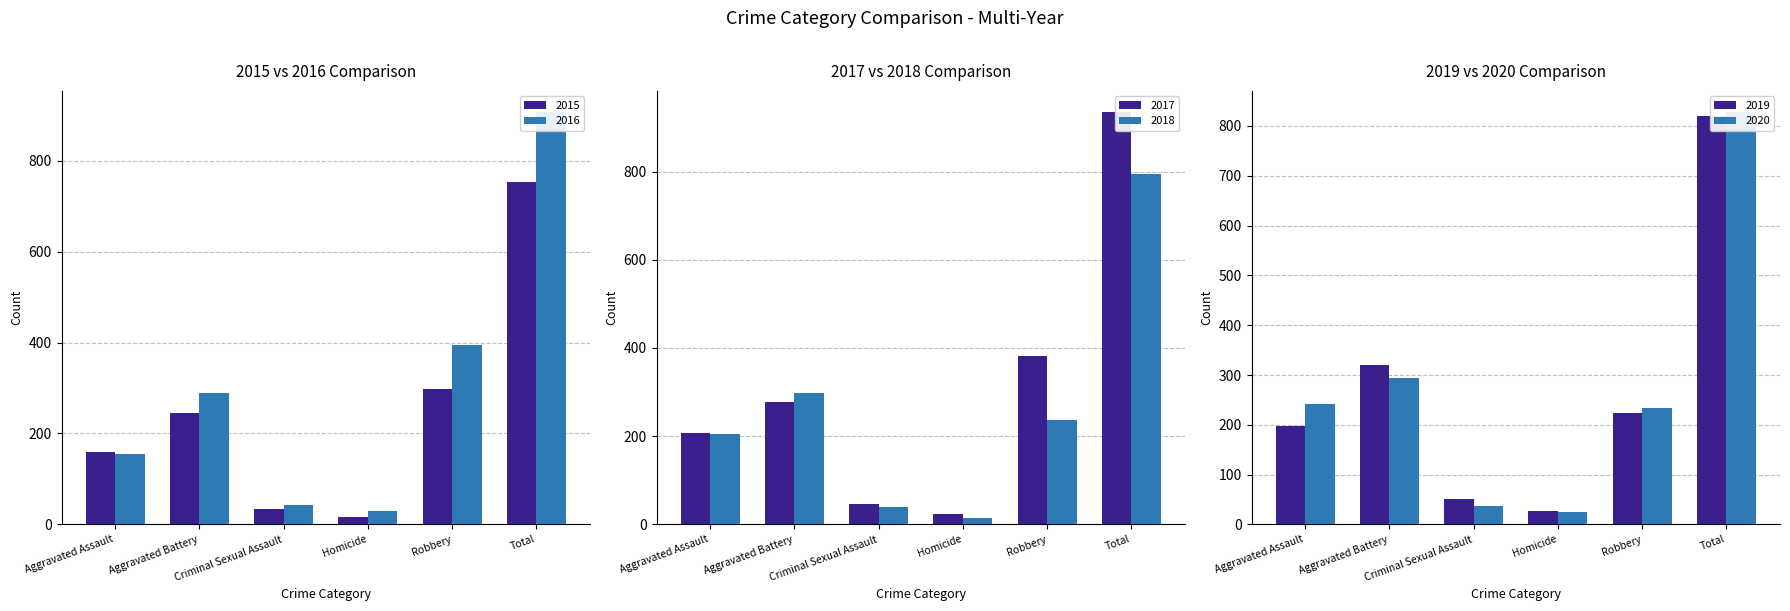

Is it true that 2020 equals 342 at Robbery?

False